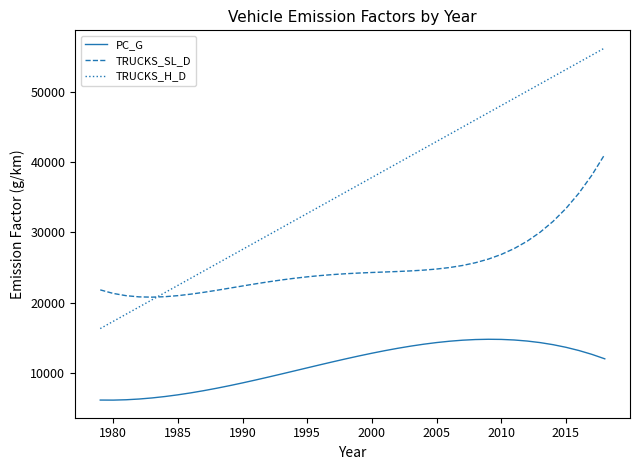

What is the smallest value displayed?

6121.5